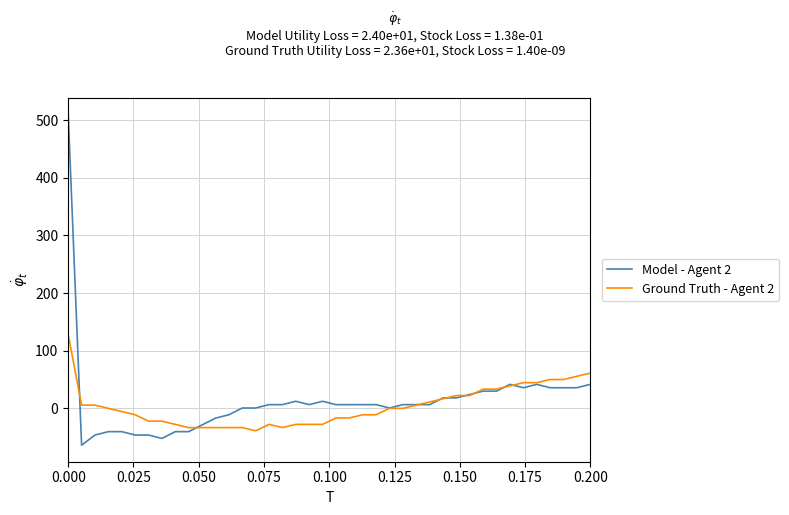

Which series ends up on top after the final intersection of Ground Truth - Agent 2 and Model - Agent 2?

Ground Truth - Agent 2